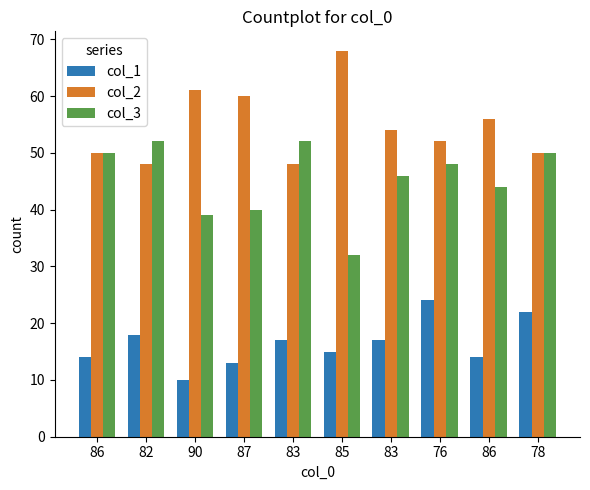

Does the chart contain stacked bars?

No